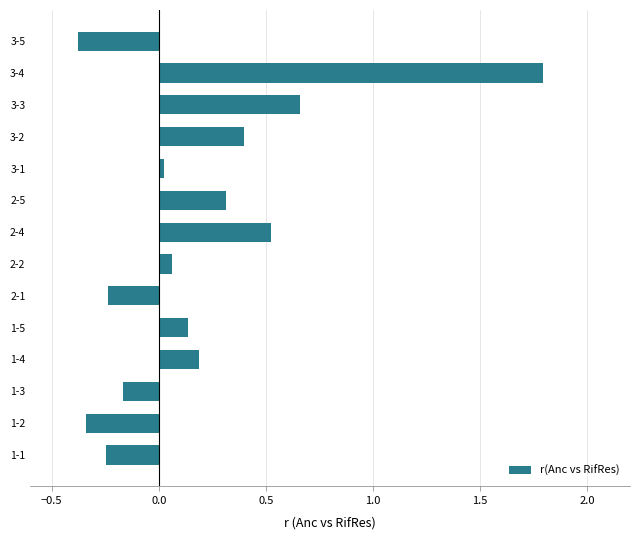

What is the greatest value displayed?

1.8